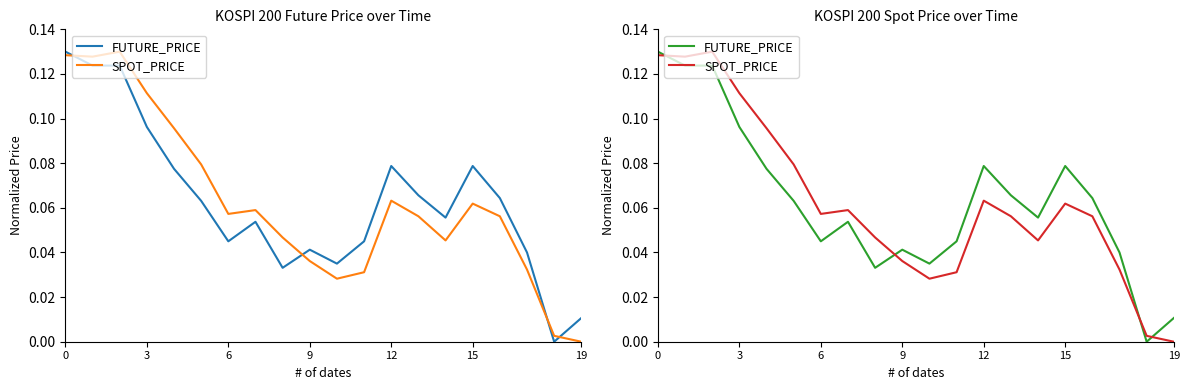

How many values in the FUTURE_PRICE series exceed 0?

19